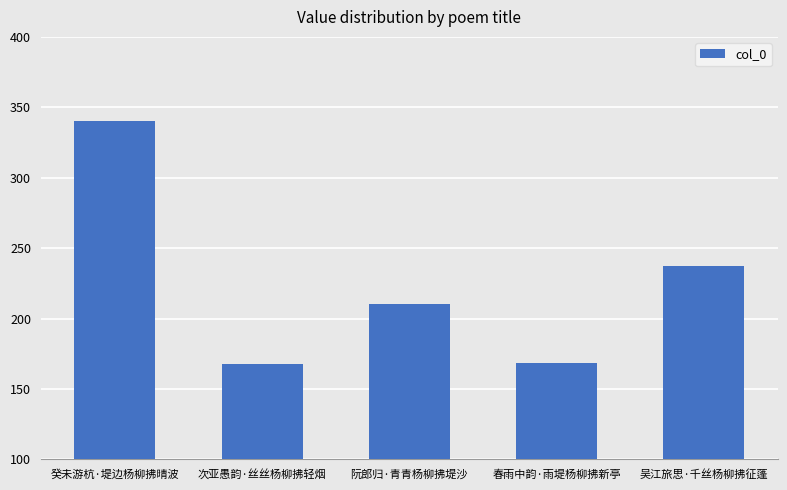

What is the sum of the values at 次亚愚韵·丝丝杨柳拂轻烟 and 阮郎归·青青杨柳拂堤沙?

378114